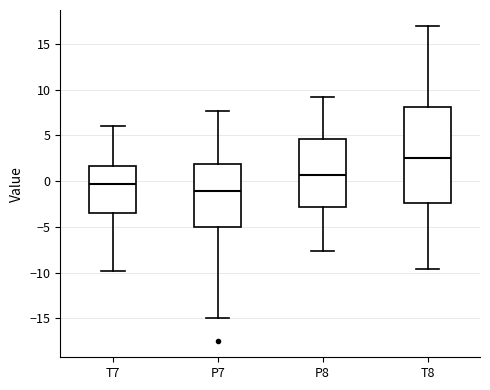

Reading left to right, read every box against the y-axis: the position of its median line, the range the box covers, and the ends of its whiskers. The values are not printed on the chart, so give them approximately, as read against the axis.

T7: median -0.5, box -3.5 to 1.5, whiskers -10.0 to 6.0
P7: median -1.0, box -5.0 to 2.0, whiskers -15.0 to 7.5
P8: median 0.5, box -3.0 to 4.5, whiskers -7.5 to 9.0
T8: median 2.5, box -2.5 to 8.0, whiskers -9.5 to 17.0